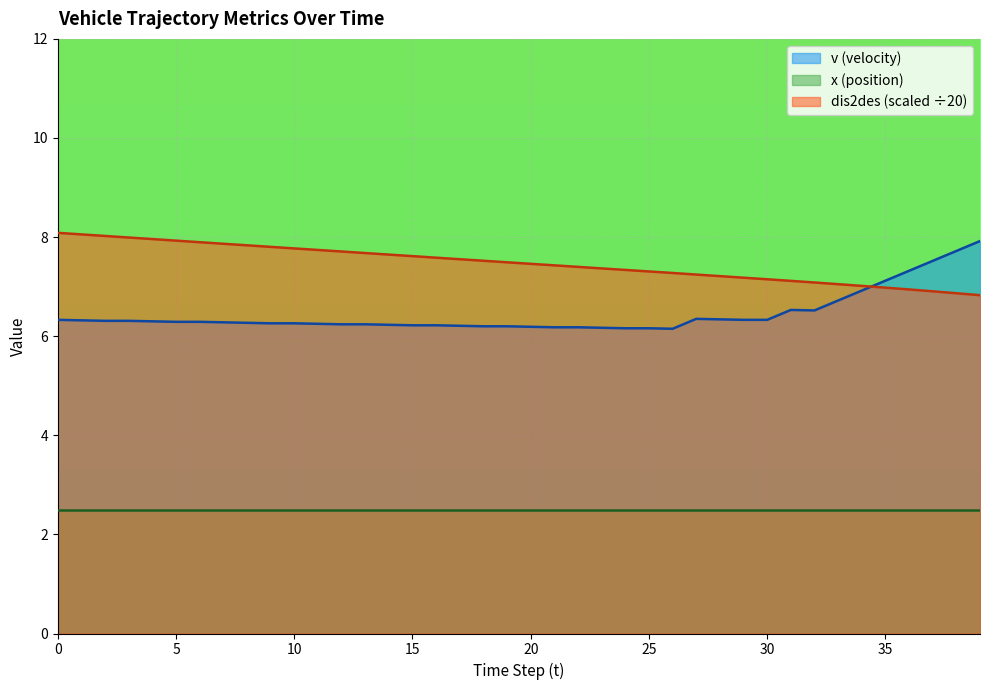

True or false: v has a value of 6.7 at 33.

True